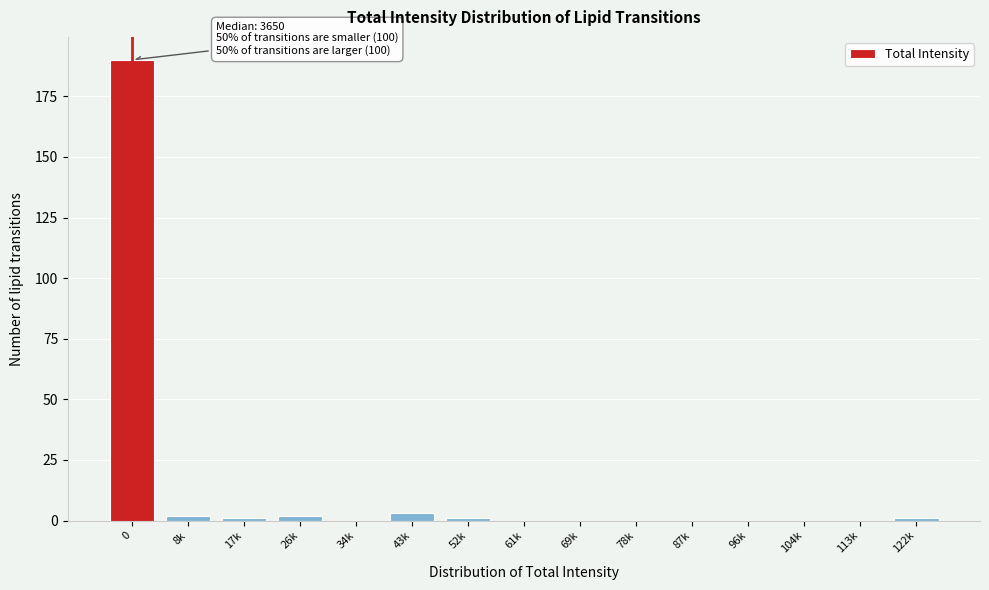

Reading right to left, transcribe all the data shown in this chart.

122k=1	113k=0	104k=0	96k=0	87k=0	78k=0	69k=0	61k=0	52k=1	43k=3	34k=0	26k=2	17k=1	8k=2	0=190